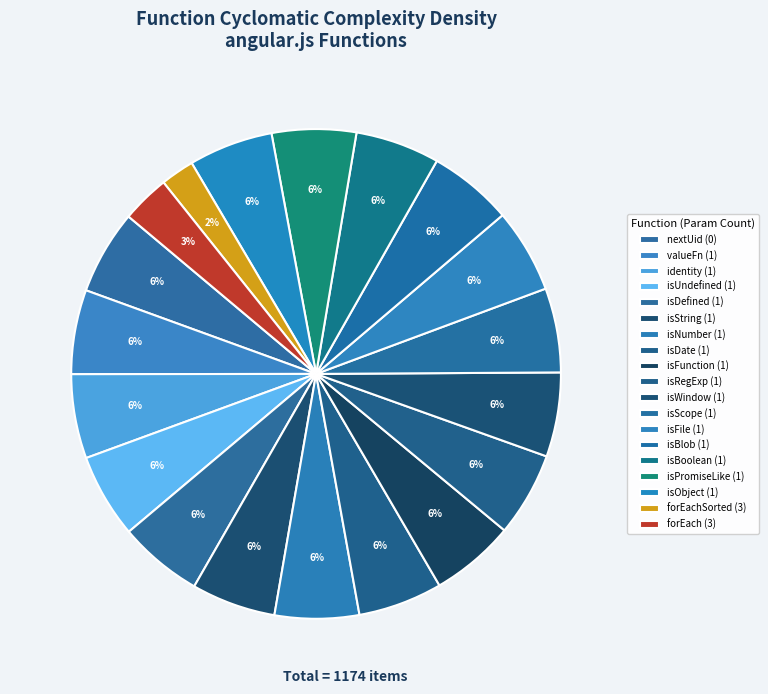

How many slices are in this pie chart?

19